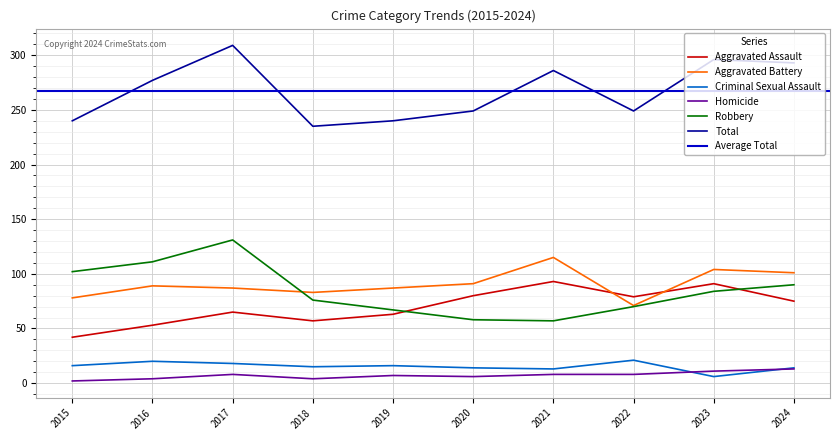

What is the minimum value for Aggravated Assault?

42